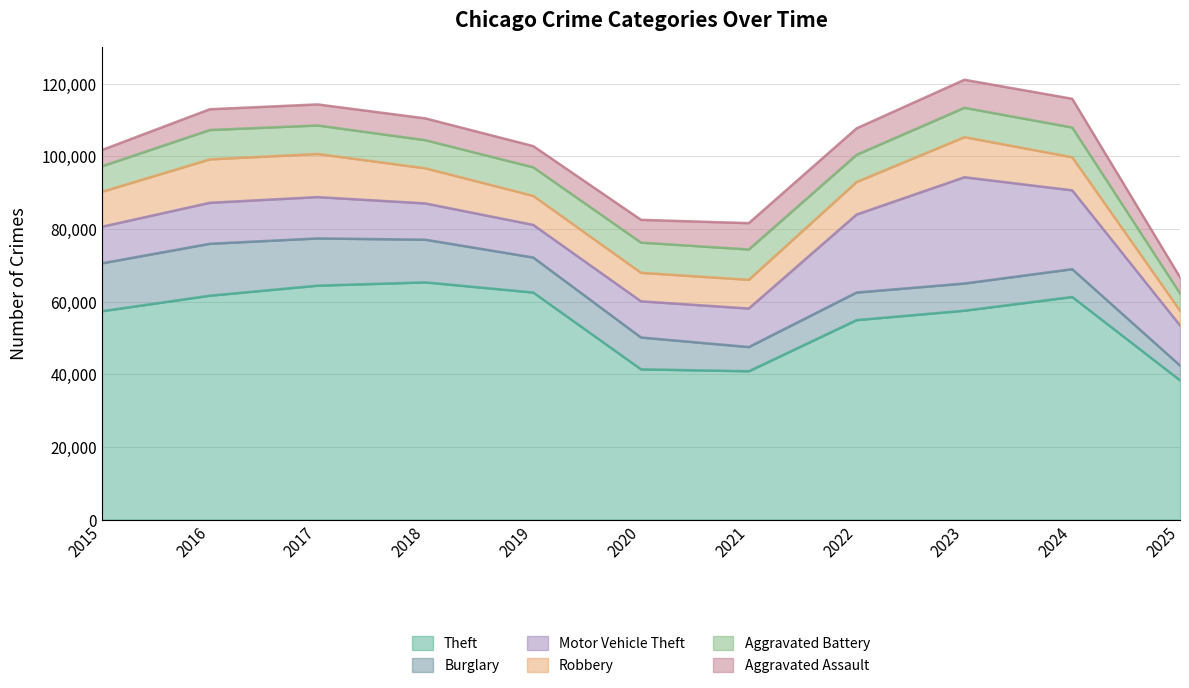

List the labels in order of Aggravated Assault value, smallest first.

2025, 2015, 2016, 2017, 2019, 2018, 2020, 2021, 2022, 2023, 2024